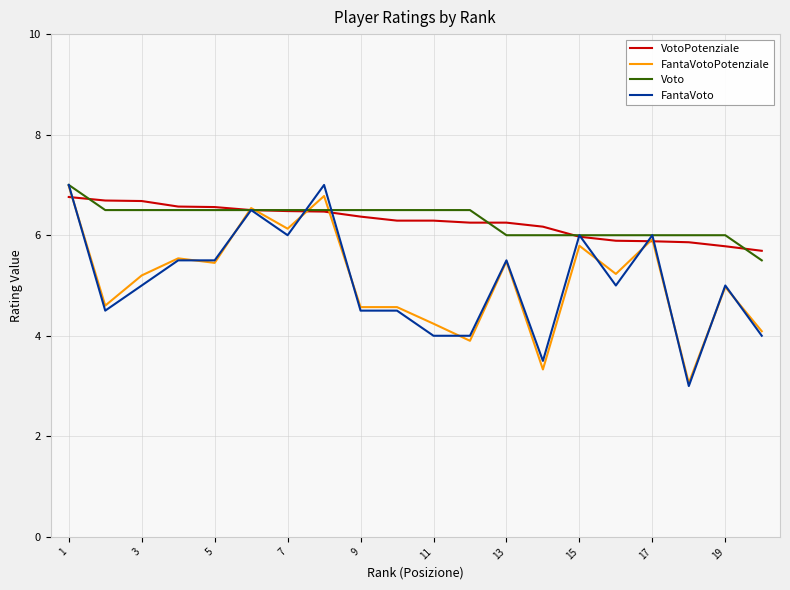

What is the smallest value displayed?

3.0